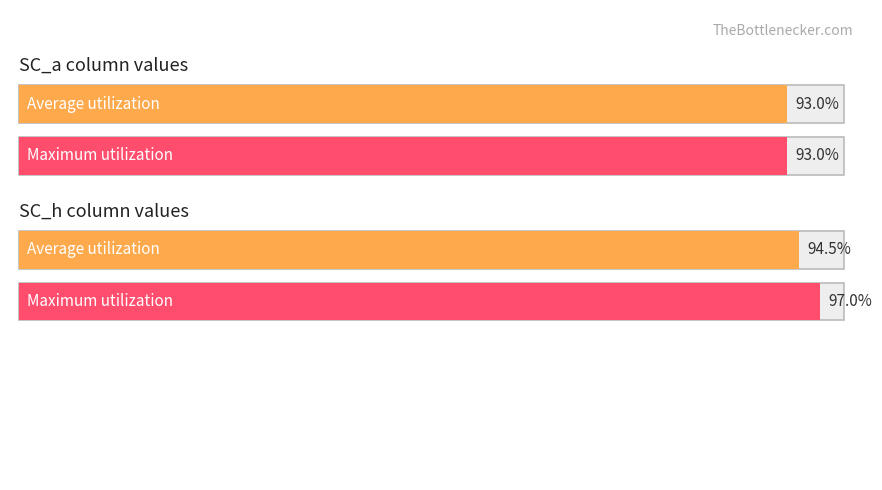

The value of Maximum utilization at SC_a is 51.4. True or false?

False